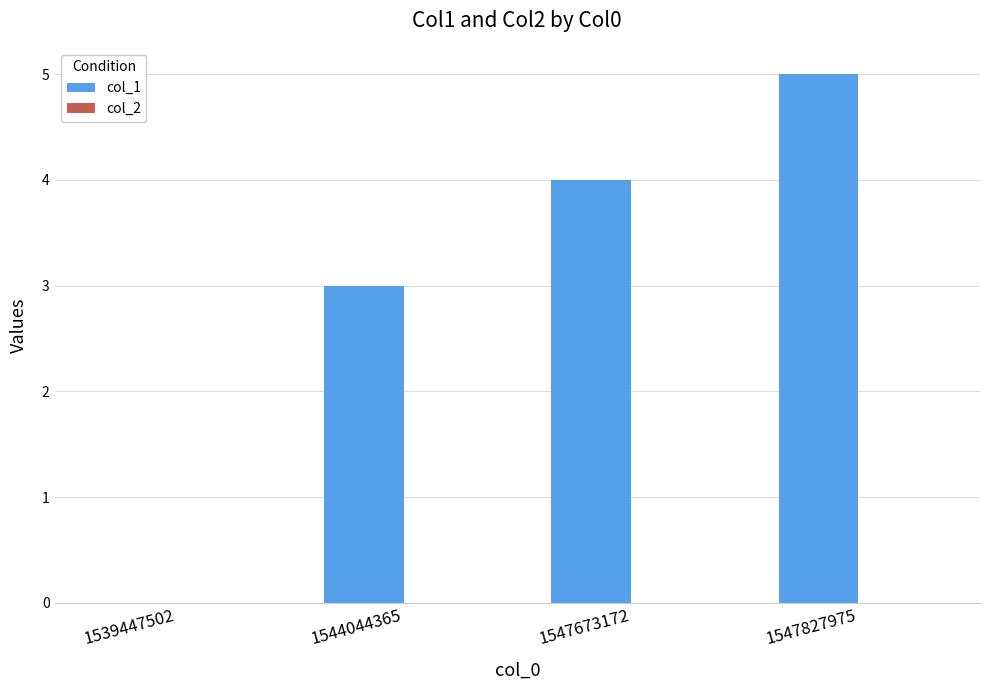

What is the approximate value at 1547673172?

4